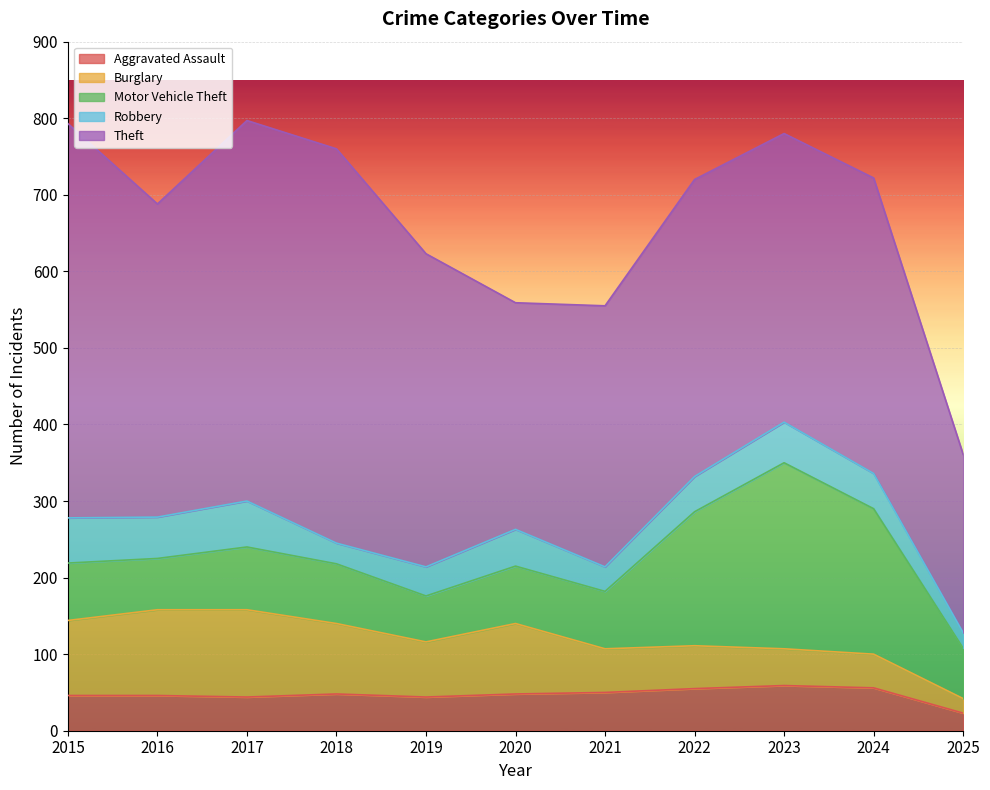

How many values in the Burglary series exceed 72?

5